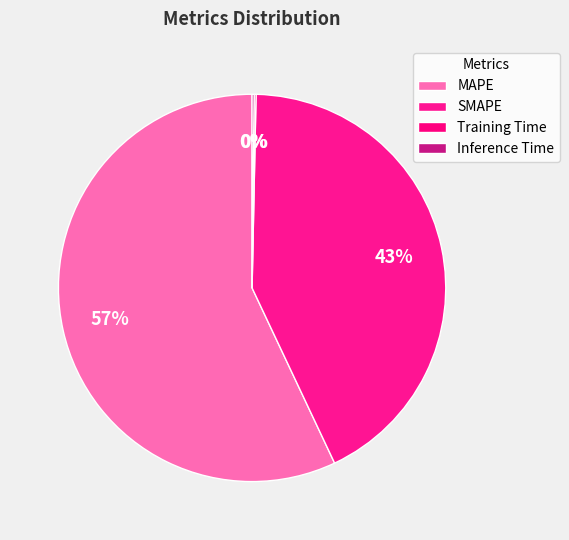

Rank the categories by value from lowest to highest.

Training Time, Inference Time, SMAPE, MAPE